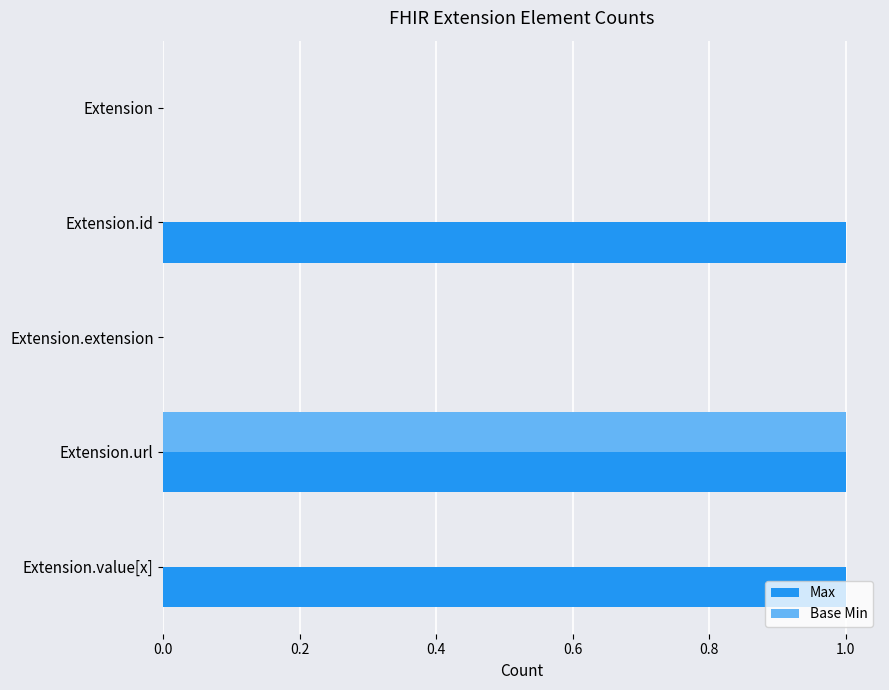

The Max series shows 1 at Extension.url. True or false?

True